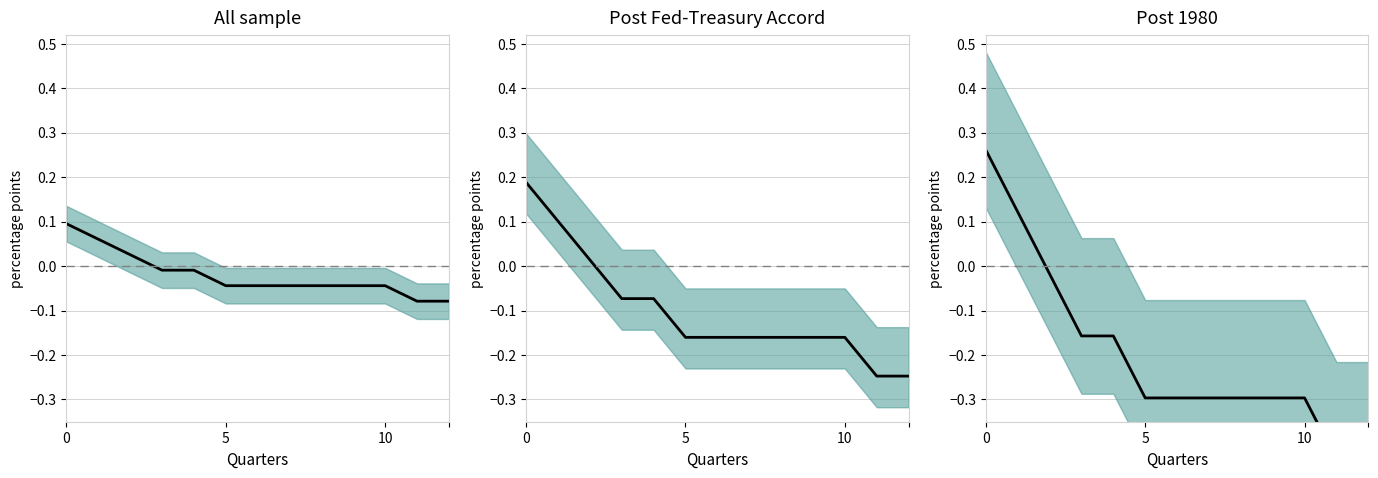

Where is the data nearest to the value 0?

10